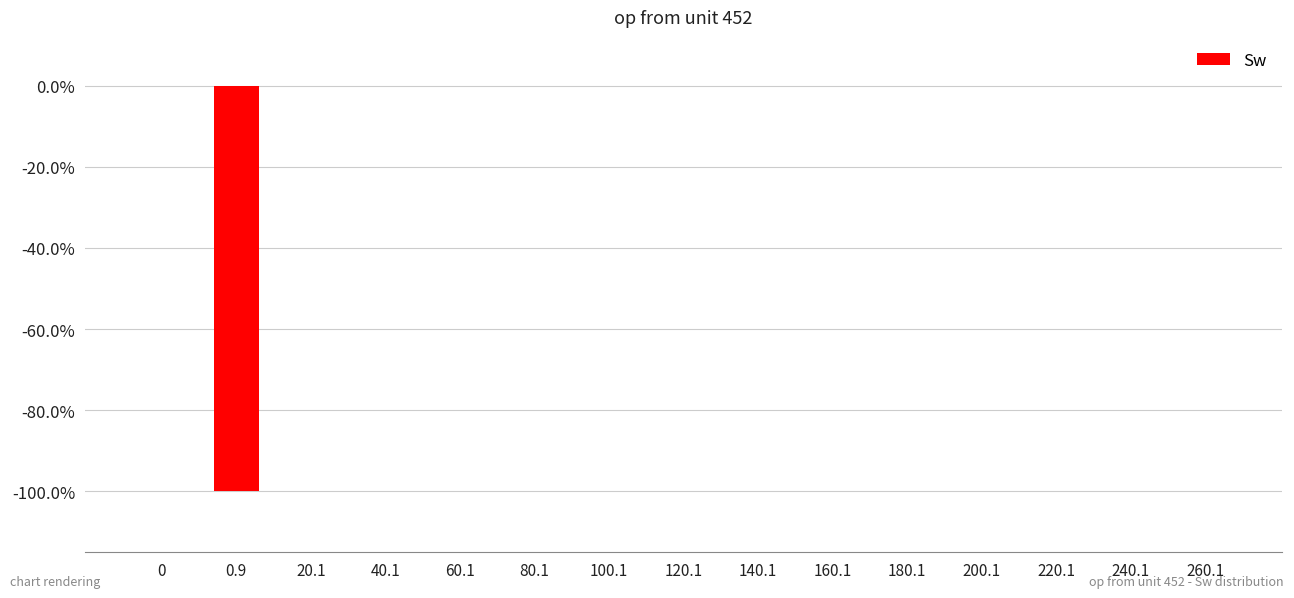

Is it true that the value at 200.1 is -52.7?

False